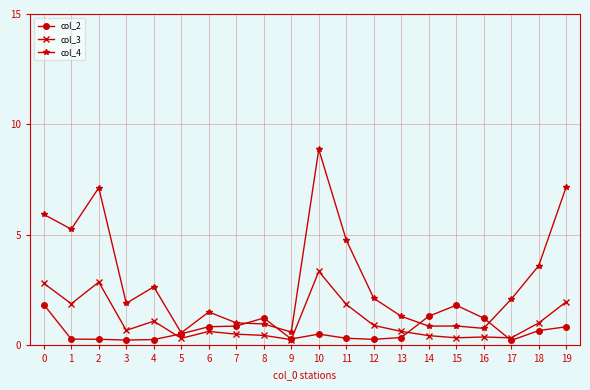

What is the difference between the highest and lowest values at 13?

1.0